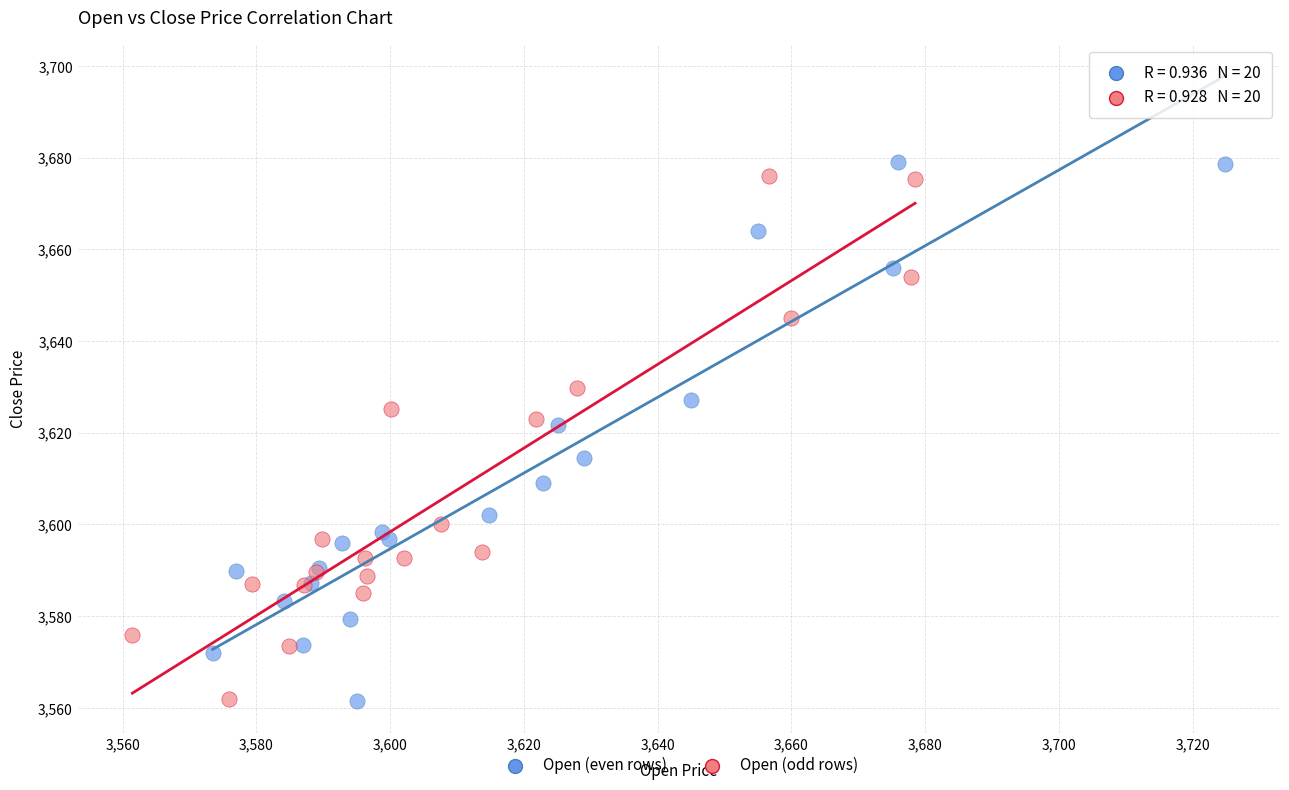

What are all the series names shown in the legend?

Open (even rows), Open (odd rows)